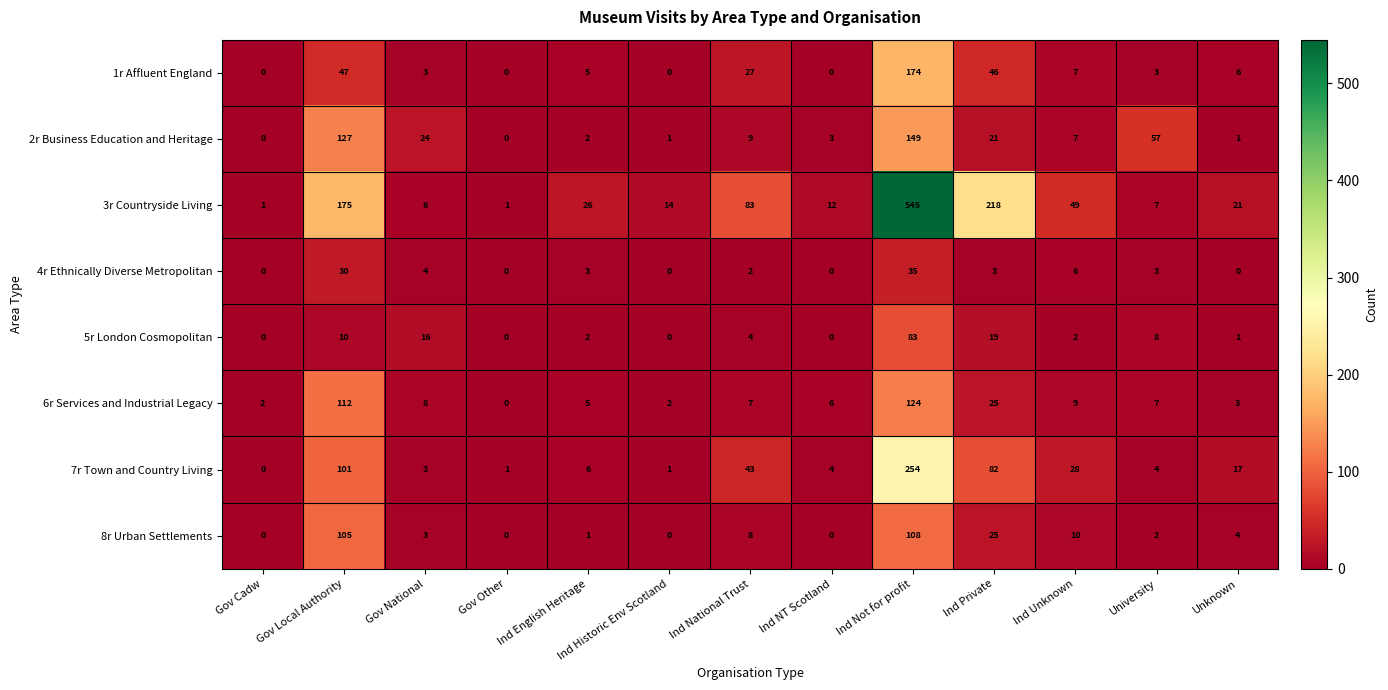

True or false: 5r London Cosmopolitan has a value of 0 at Ind NT Scotland.

True